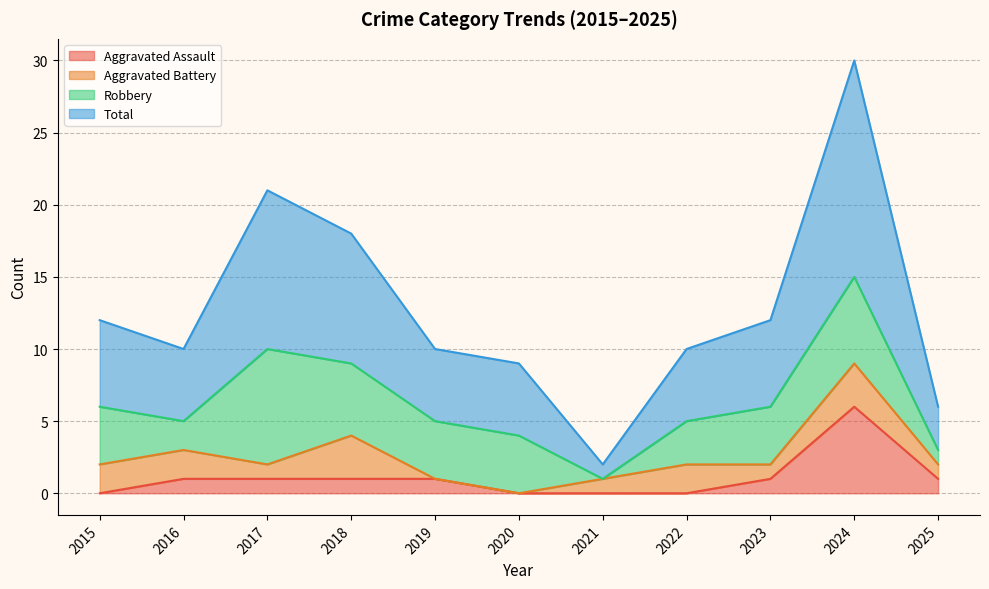

What is the value of the Aggravated Assault point at the 2nd from the left?

1